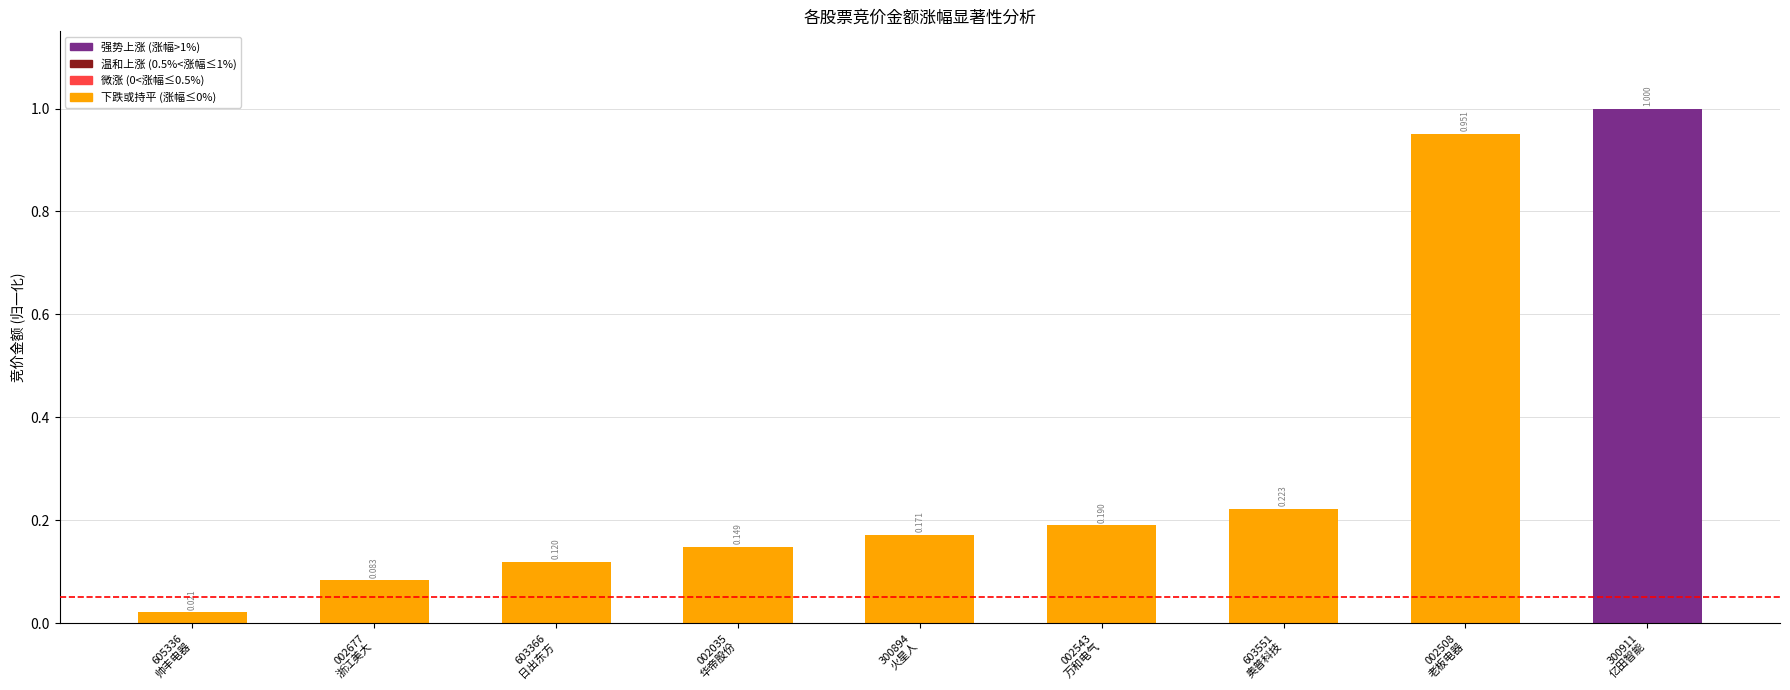

What is the change in value from 603366
日出东方 to 002508
老板电器?

+0.8